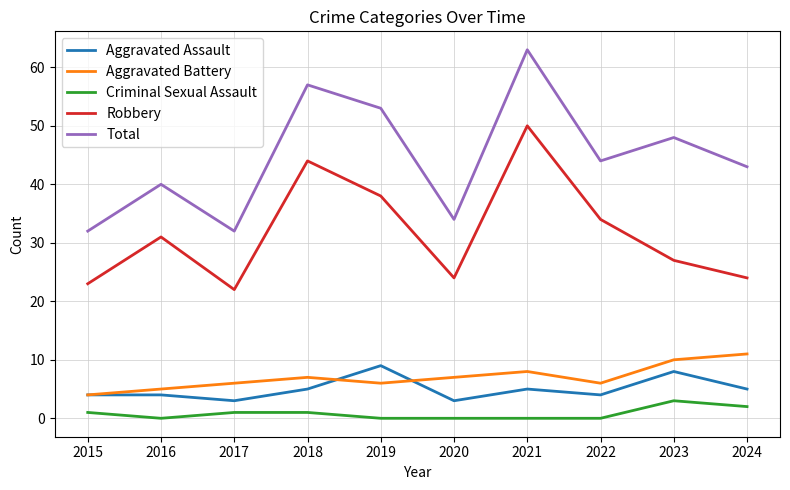

Reading left to right, list all the values displayed in this chart.

Aggravated Assault: 2015=4	2016=4	2017=3	2018=5	2019=9	2020=3	2021=5	2022=4	2023=8	2024=5
Aggravated Battery: 2015=4	2016=5	2017=6	2018=7	2019=6	2020=7	2021=8	2022=6	2023=10	2024=11
Criminal Sexual Assault: 2015=1	2016=0	2017=1	2018=1	2019=0	2020=0	2021=0	2022=0	2023=3	2024=2
Robbery: 2015=23	2016=31	2017=22	2018=44	2019=38	2020=24	2021=50	2022=34	2023=27	2024=24
Total: 2015=32	2016=40	2017=32	2018=57	2019=53	2020=34	2021=63	2022=44	2023=48	2024=43